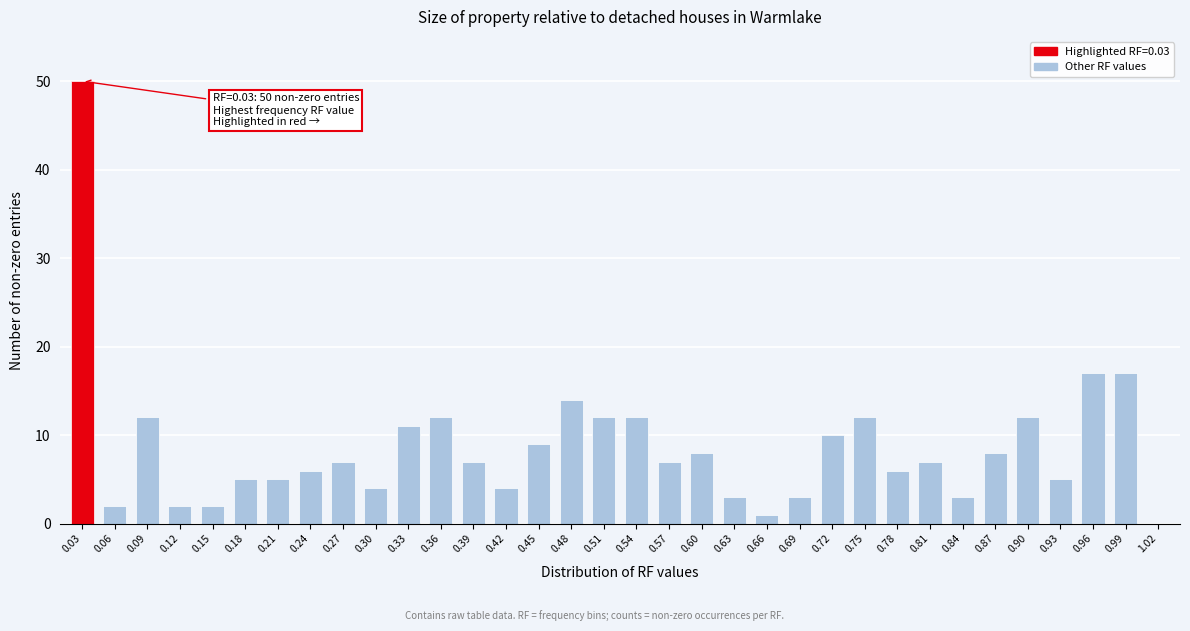

The value at 0.42 is 2. True or false?

False